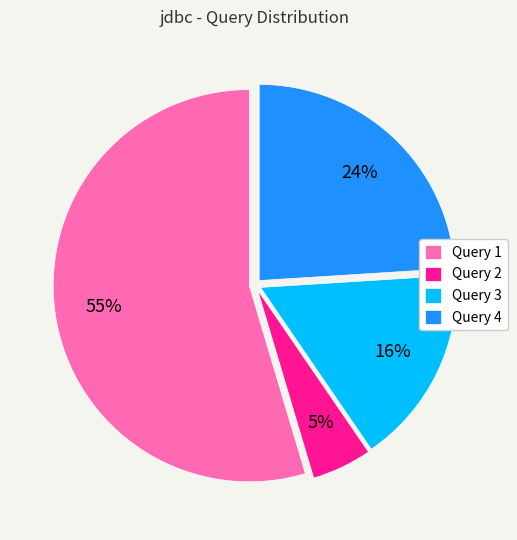

Is it true that Query 1 is 48% of the pie?

False